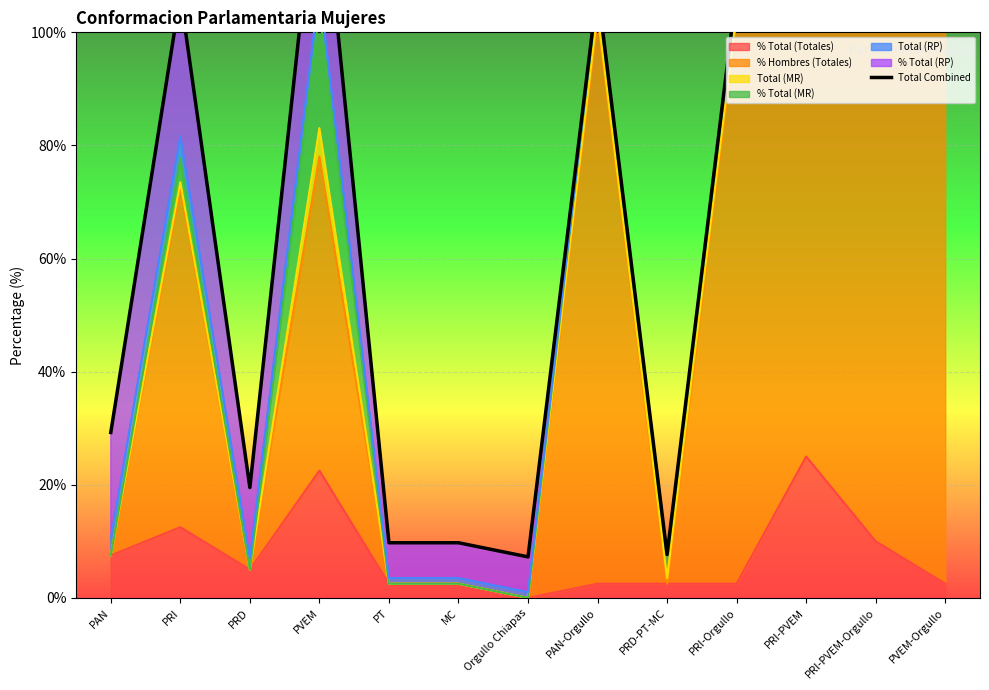

What is the difference between the maximum and second lowest values?

159.0